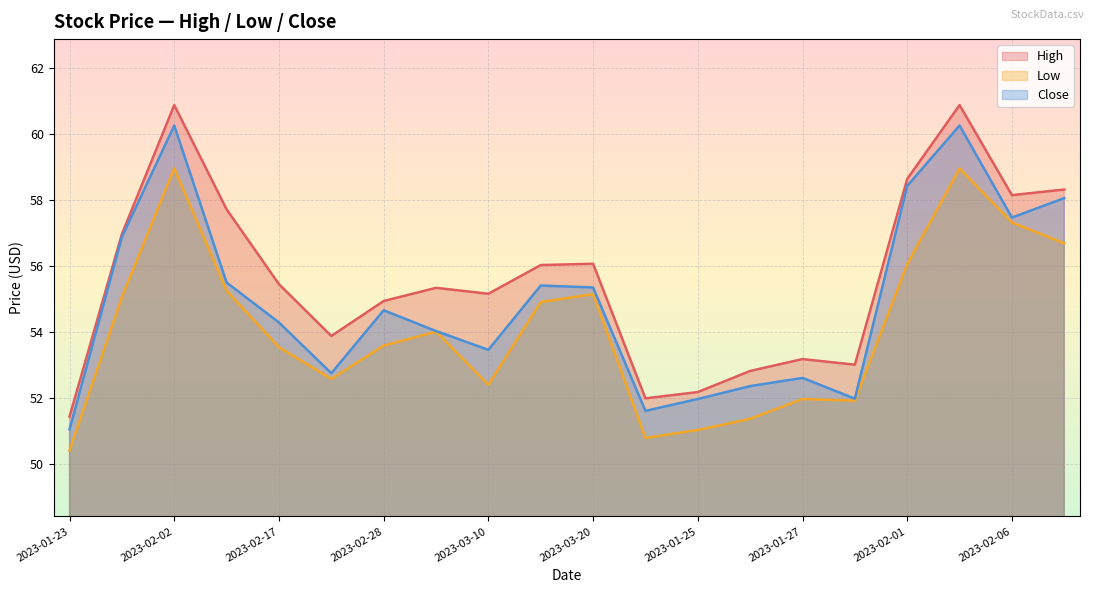

What is the difference between the maximum and second lowest values in the High series?

8.9